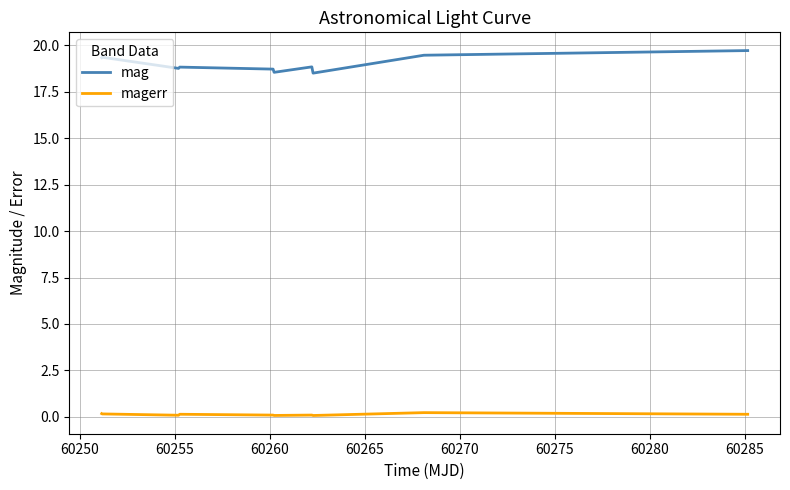

How many mag values are between 18 and 19?

6